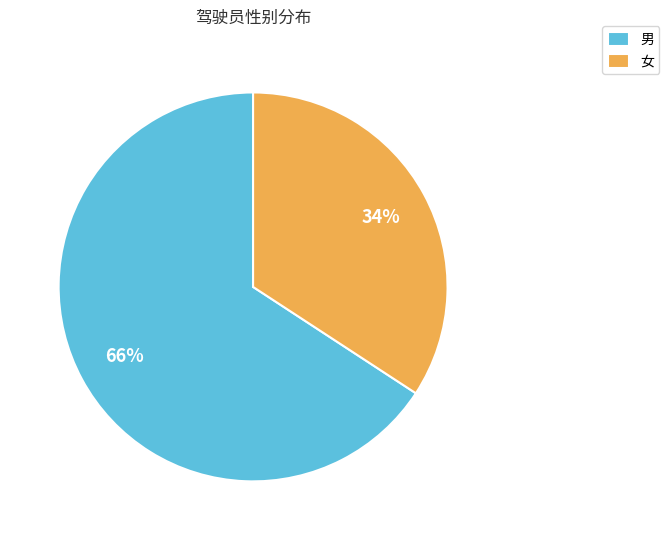

Does 女 represent more than half of the total?

No